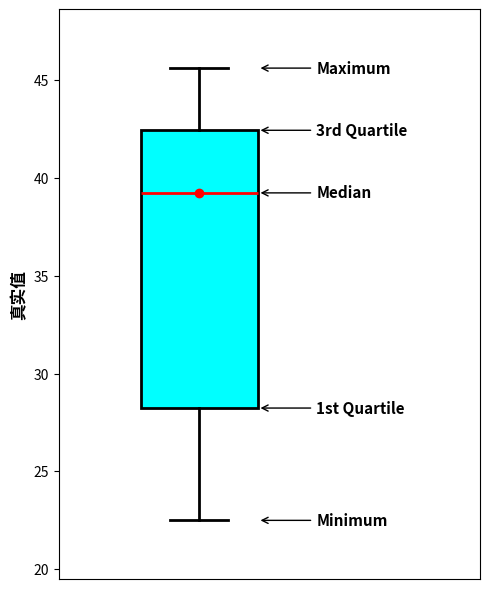

Where is the upper edge of the box on the y-axis? The values are not printed on the chart, so give them approximately, as read against the axis.

42.5